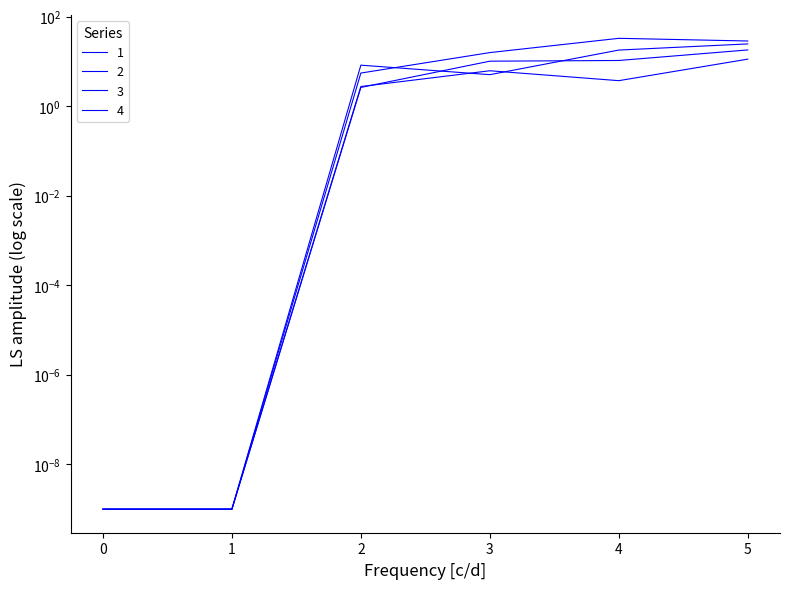

Which series changed the most between 0 and 2?

1